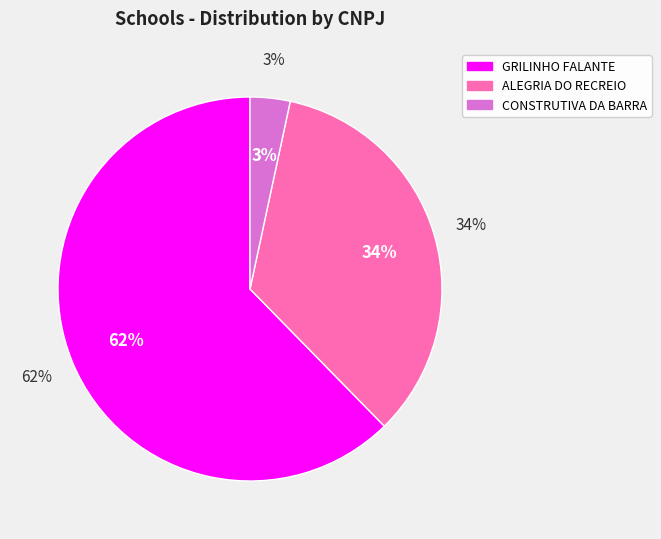

Count the number of slices in the pie.

3